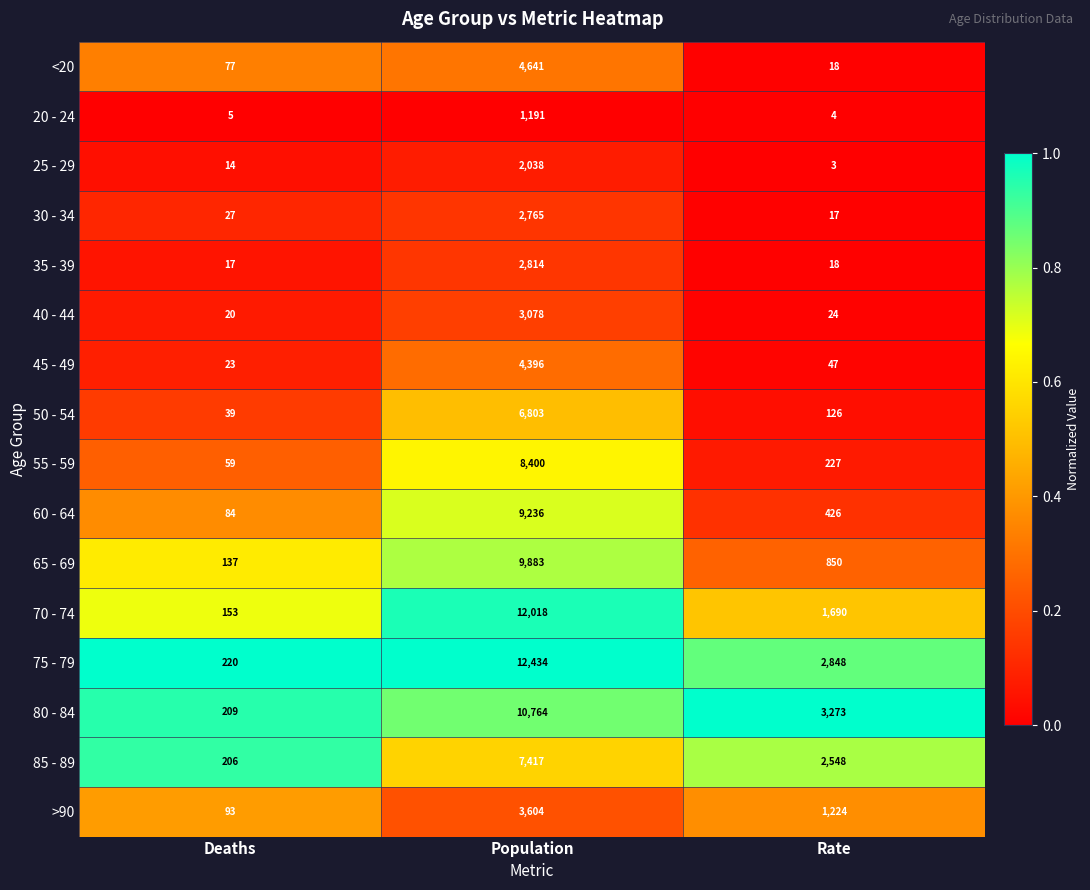

Which series has the largest total across all categories?

75 - 79